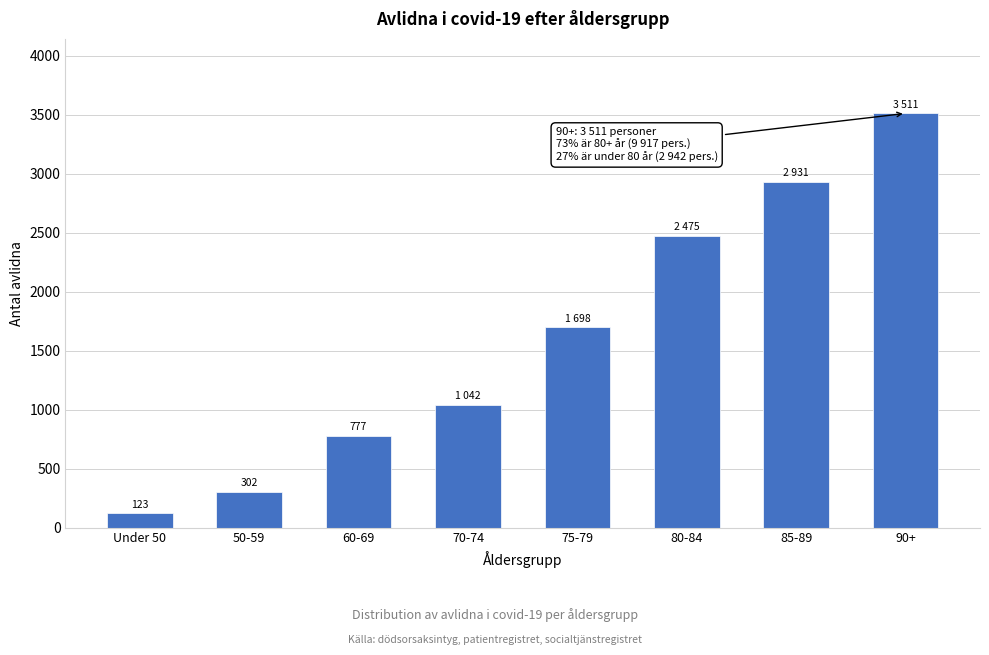

Reading left to right, extract all data points from this chart.

123	302	777	1042	1698	2475	2931	3511